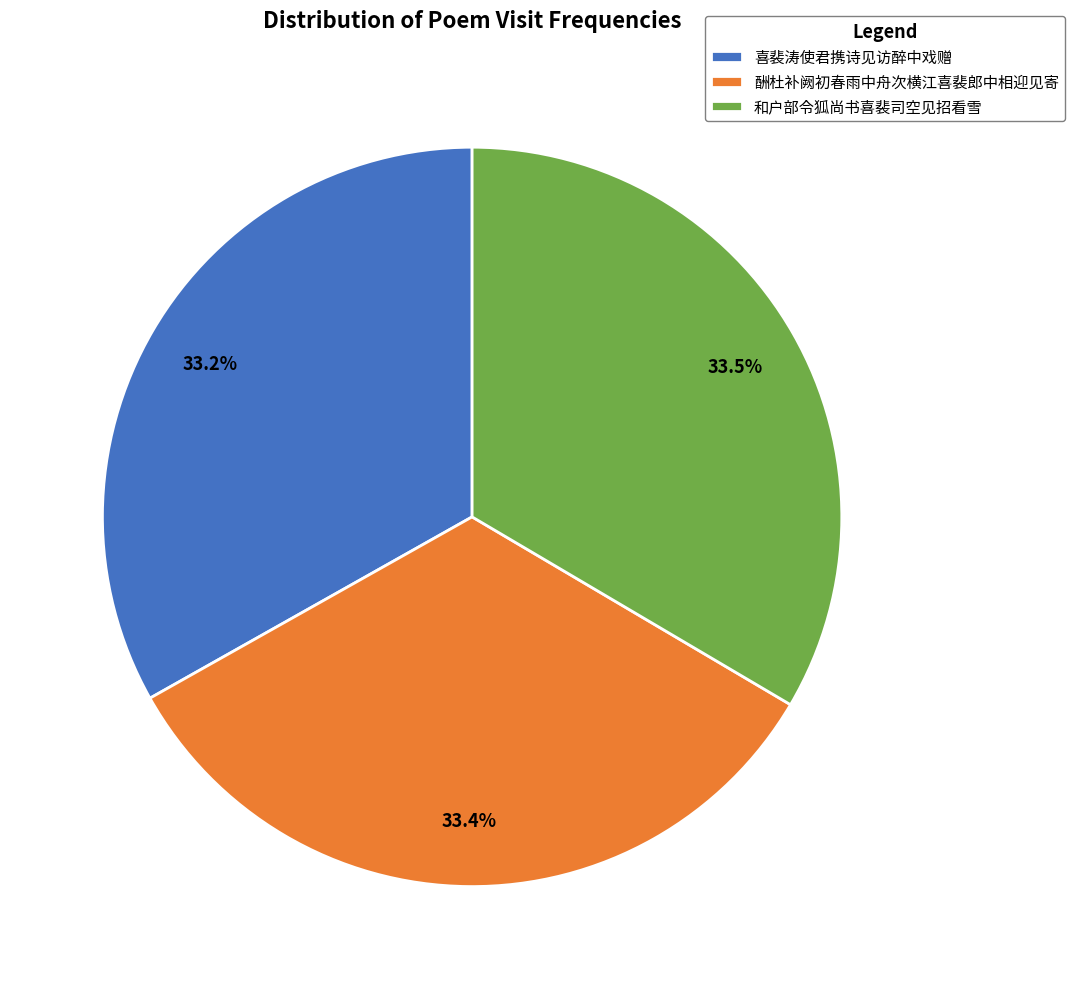

Is it true that 喜裴涛使君携诗见访醉中戏赠 is 33% of the pie?

True